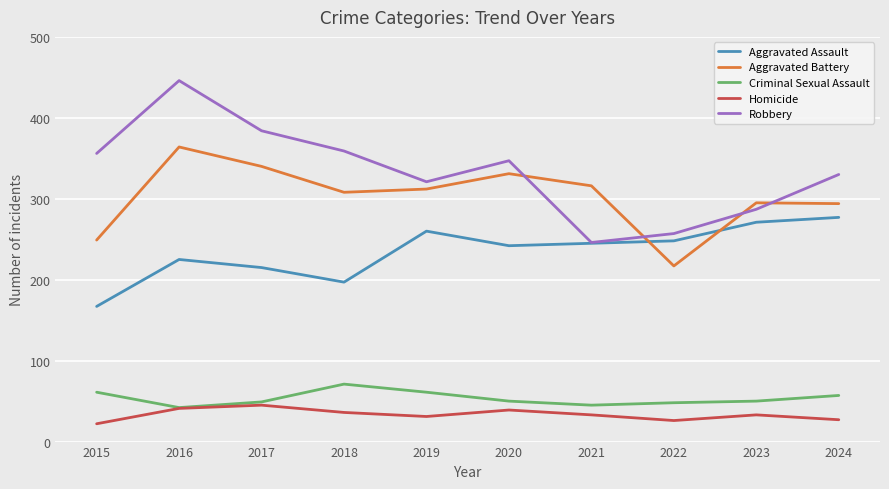

At which category is the sum across all series the highest?

2016